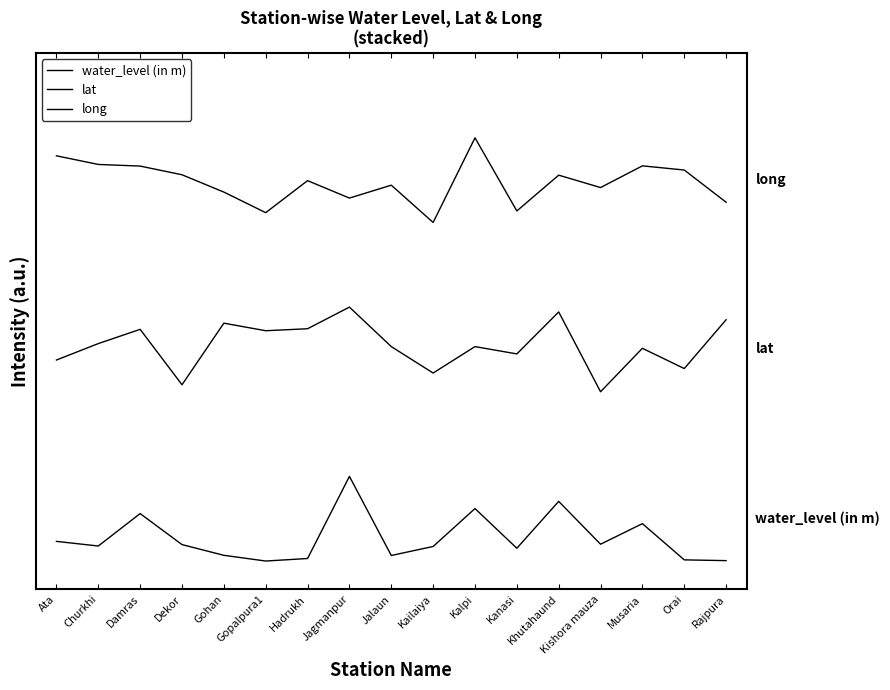

Is this an area chart (filled region under the line)?

No